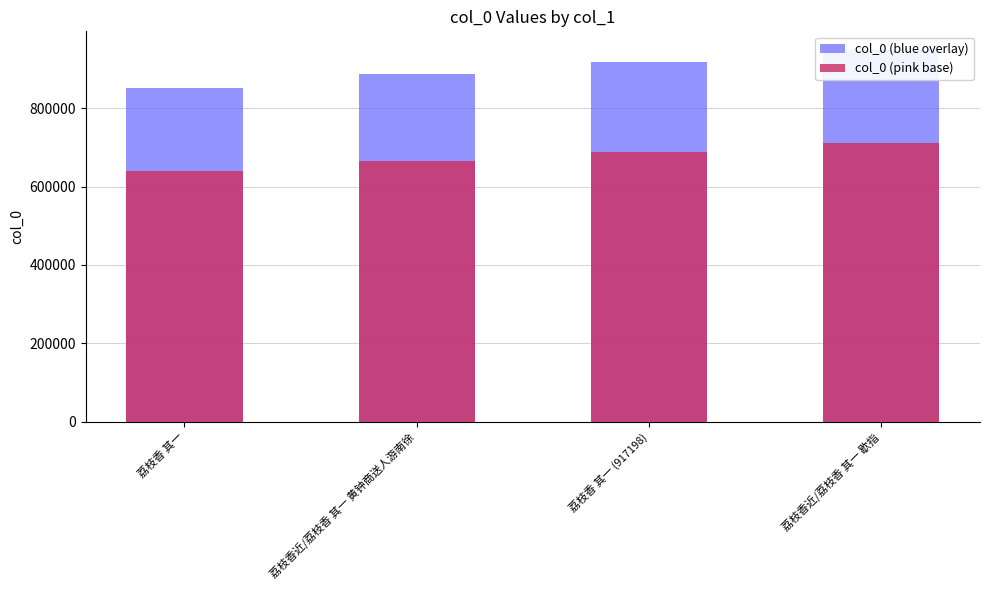

List the series in order of their peak value, highest first.

col_0 (blue overlay), col_0 (pink base)